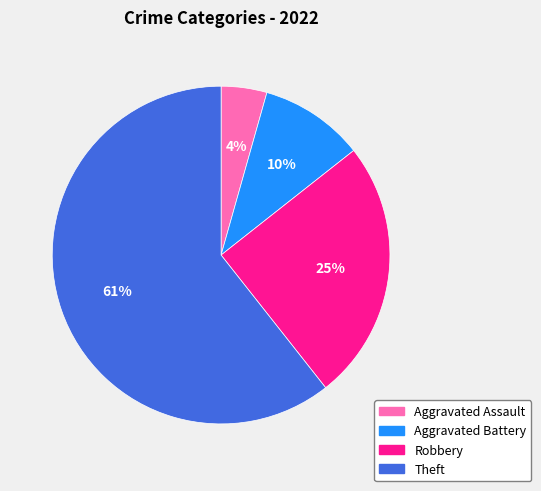

Which category has the biggest portion of the pie?

Theft